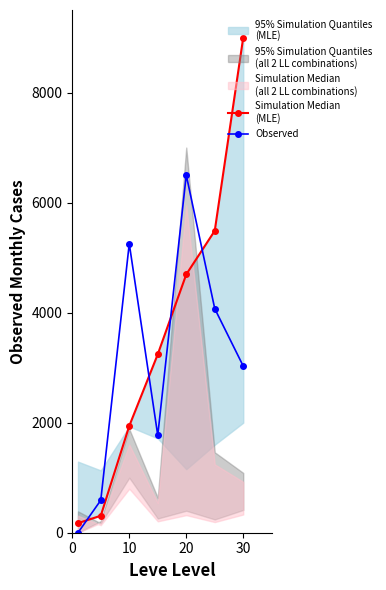

In Observed, how many points are lower than both neighbors (excluding endpoints)?

1